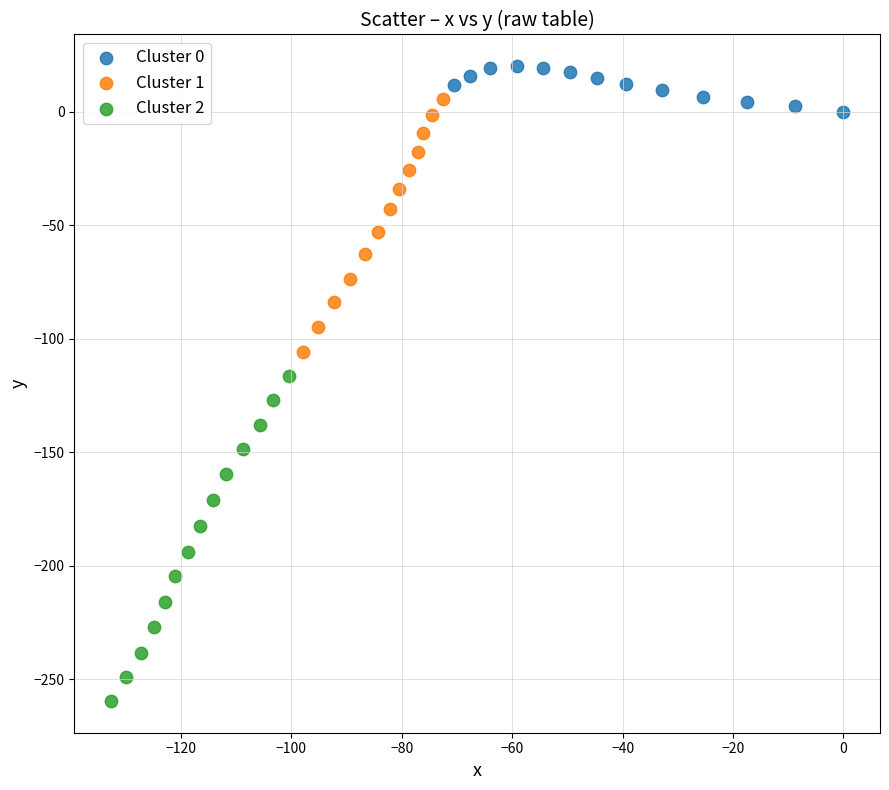

What are all the series names shown in the legend?

Cluster 0, Cluster 1, Cluster 2